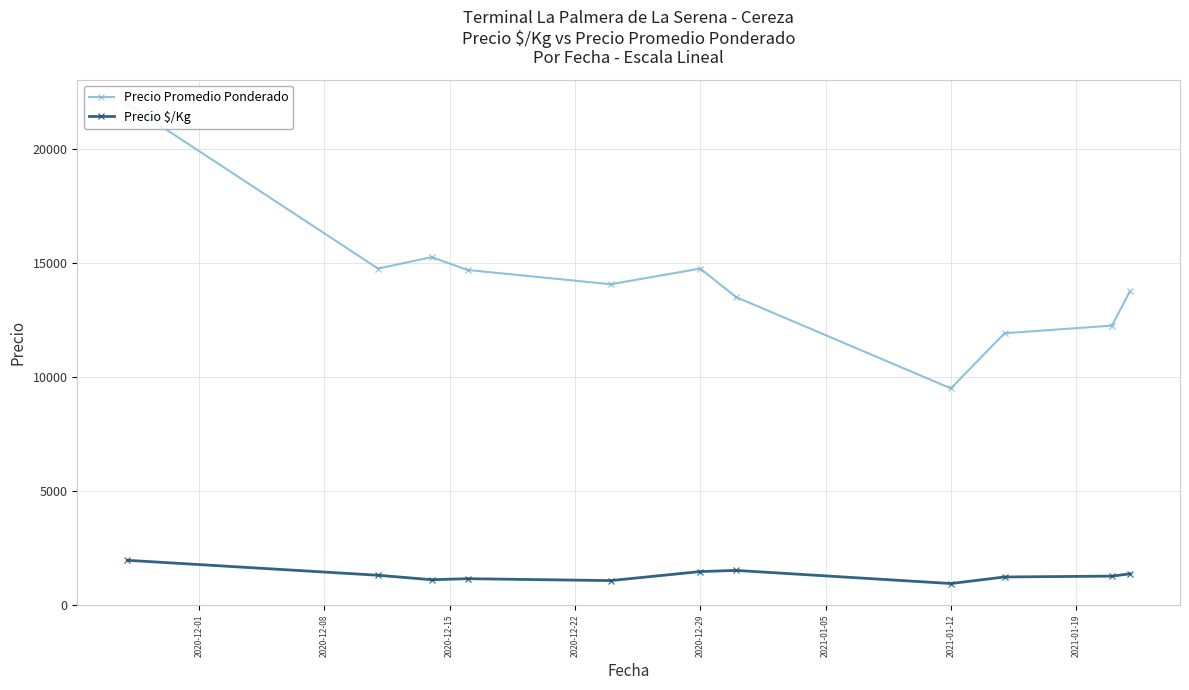

How many interior local valleys does the Precio $/Kg series have?

3